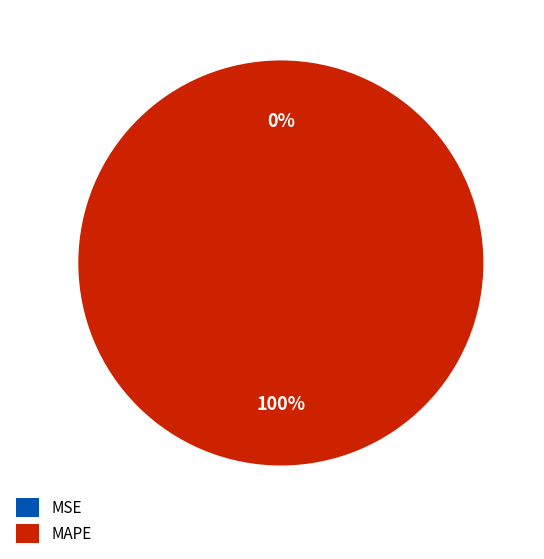

True or false: MAPE accounts for 93% of the total.

False